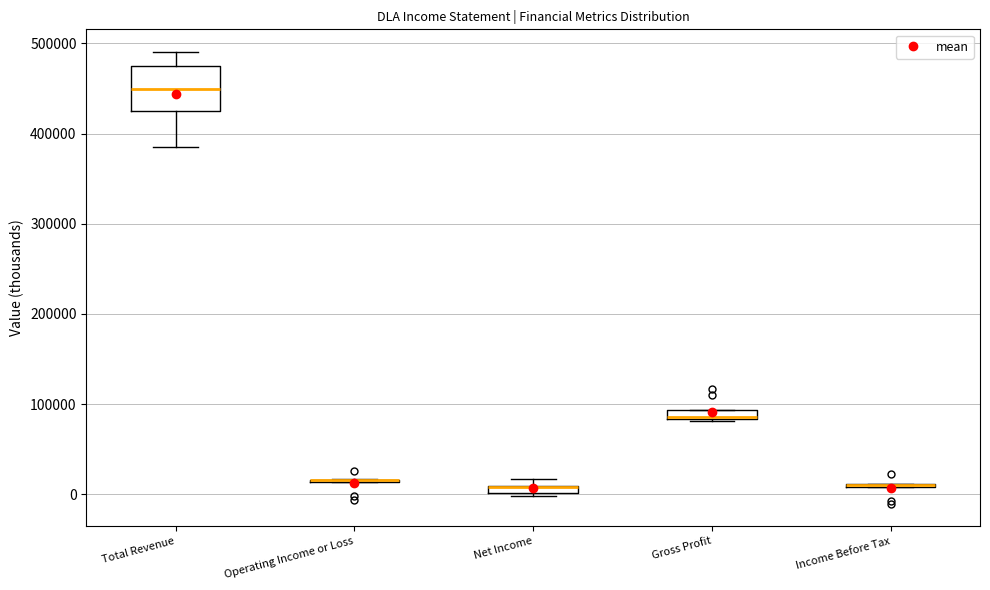

Which box is the tallest, from its lower edge to its upper edge?

Total Revenue